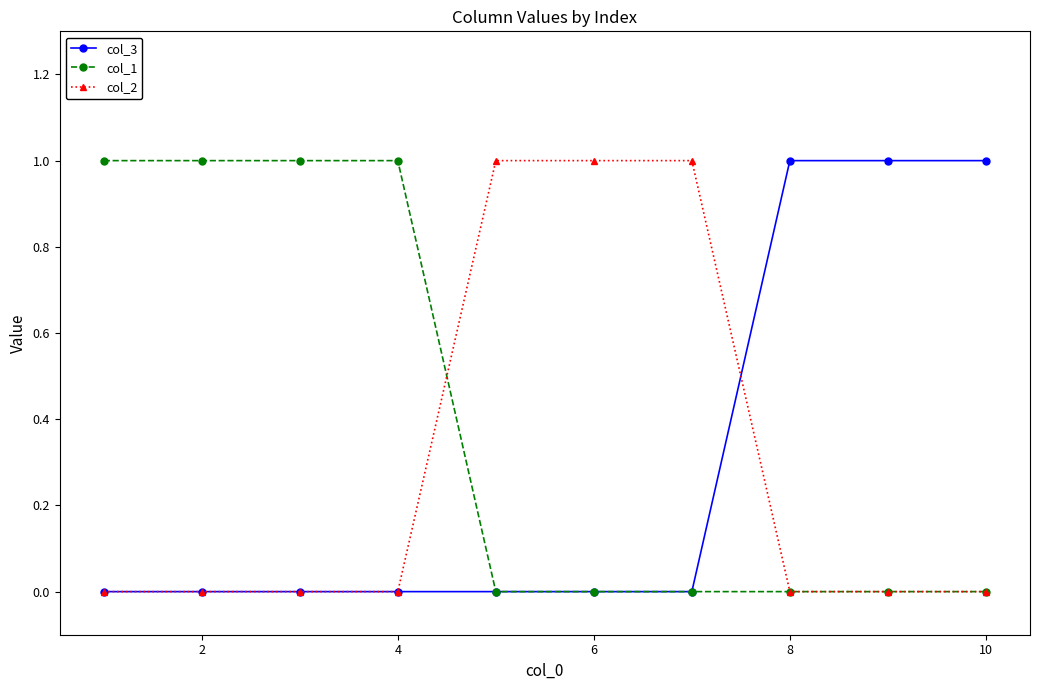

Which series has the largest total across all categories?

col_1